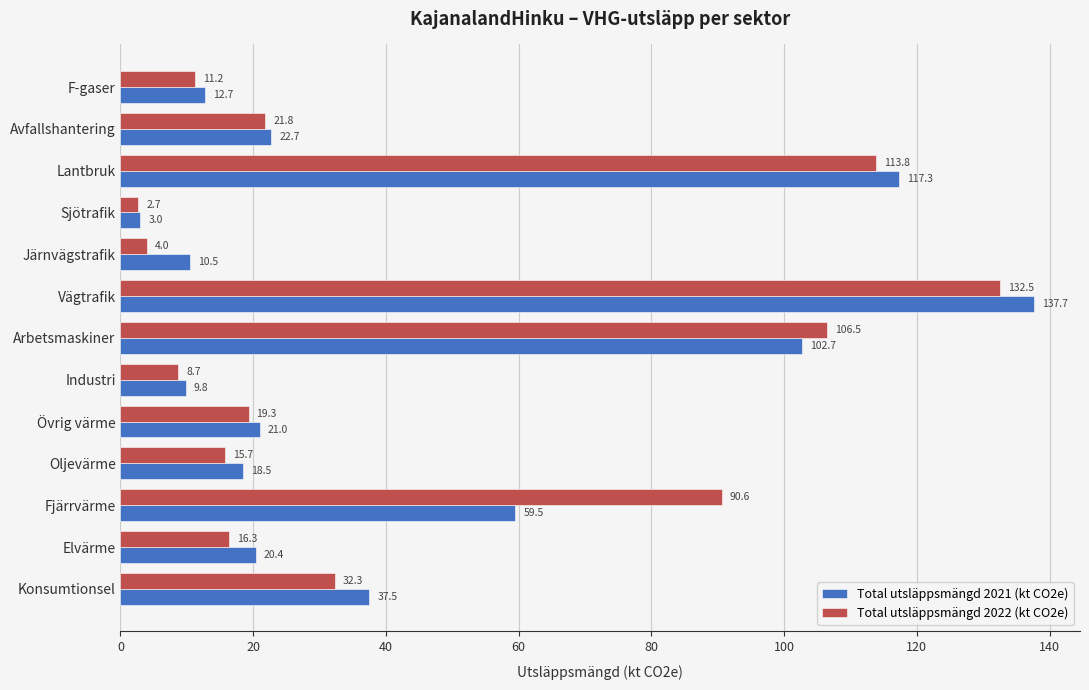

What is the maximum value for Total utsläppsmängd 2021 (kt CO2e)?

137.7